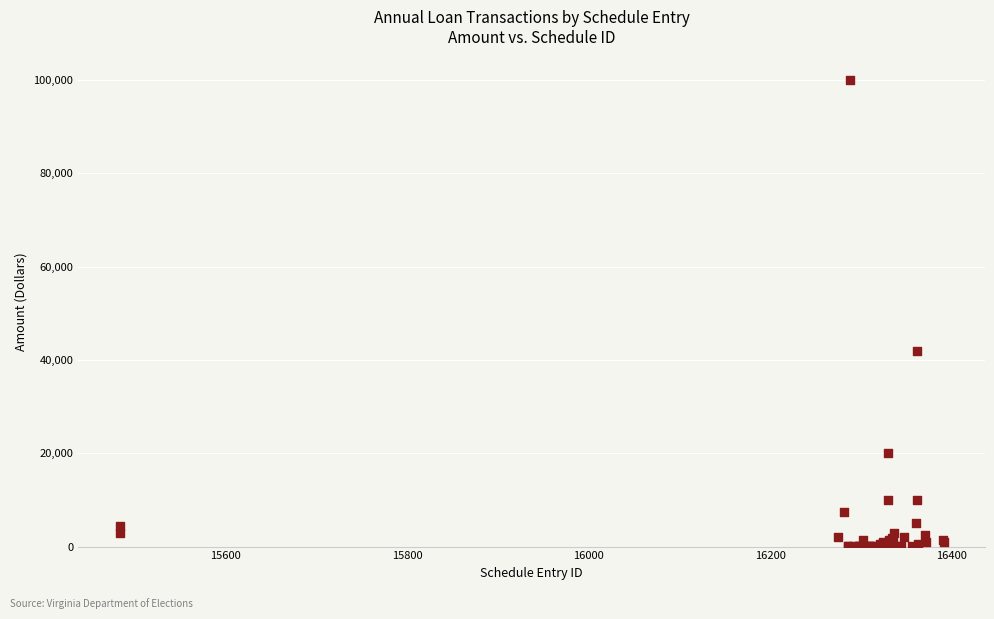

What Y value in the scatter plot is closest to 50024?

42000.0